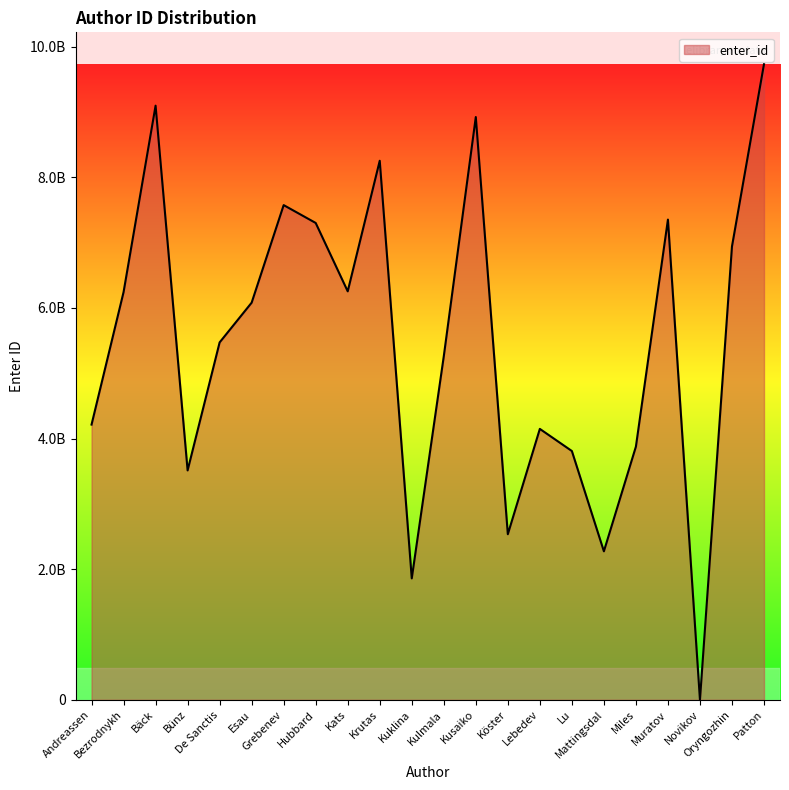

What is the smallest value displayed?

58179